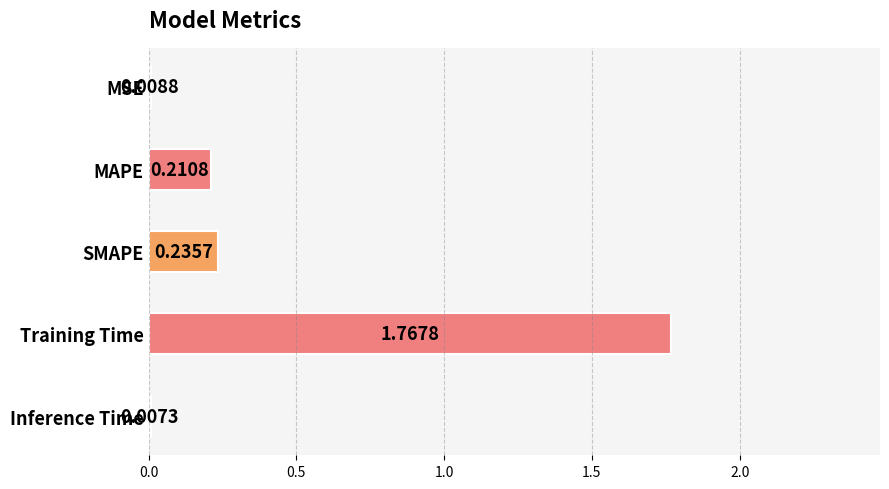

Which has a higher value, MSE or SMAPE?

SMAPE